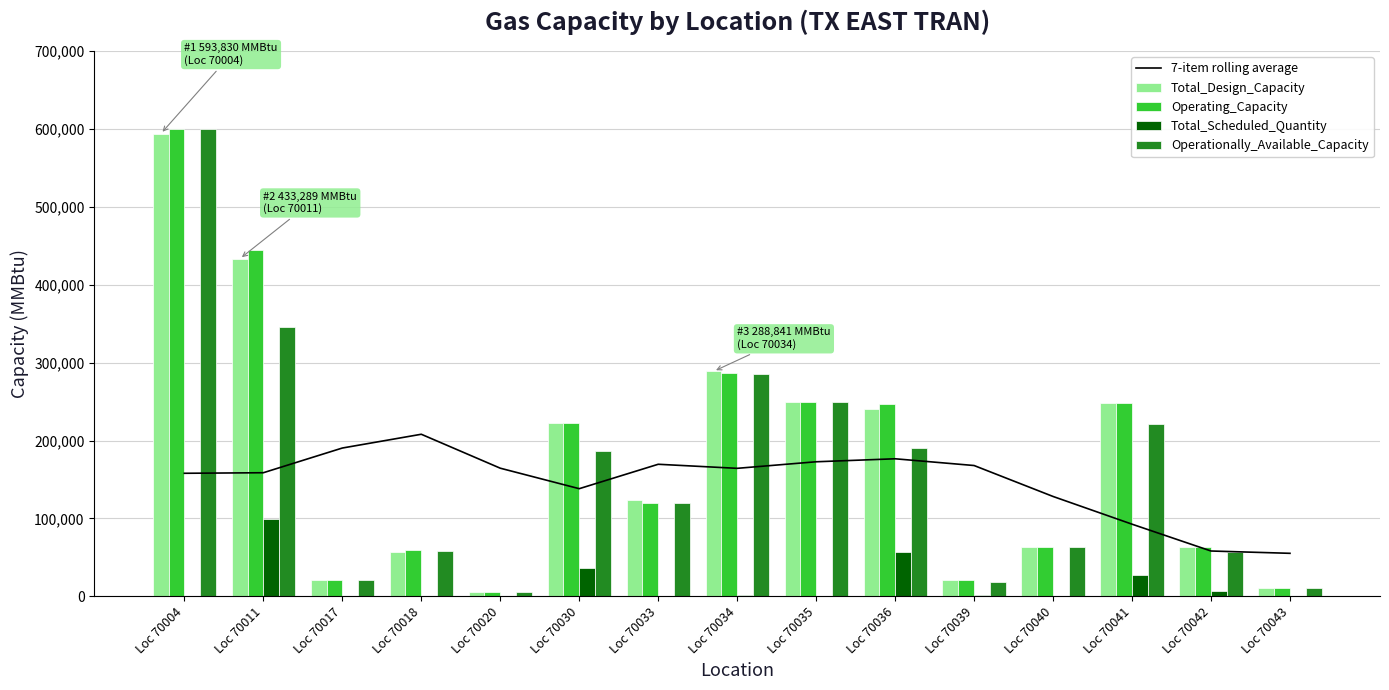

Reading left to right, extract all data points from this chart.

7-item rolling average: 158003.3	158719.1	190425.7	208111.1	164541.3	138227.7	169579.3	164361.9	172787.3	176620.9	167967.7	128232.1	92647.3	58213.9	55241.1
Total_Design_Capacity: 593830.0	433289.0	21573.0	57331.0	5011.0	221946.0	123798.0	288841.0	249094.0	241034.0	20809.0	63989.0	248781.0	63226.0	10692.0
Operating_Capacity: 600490.0	444405.0	21573.0	58910.0	5488.0	222548.0	119263.0	287378.0	249434.0	246546.0	20738.0	63989.0	248781.0	63226.0	10692.0
Total_Scheduled_Quantity: 0.0	99113.0	160.0	140.0	0.0	36209.0	0.0	1715.0	0.0	56327.0	2000.0	0.0	26994.0	6583.0	0.0
Operationally_Available_Capacity: 600490.0	345292.0	21413.0	58770.0	5488.0	186339.0	119263.0	285663.0	249434.0	190219.0	18738.0	63989.0	221787.0	56643.0	10692.0